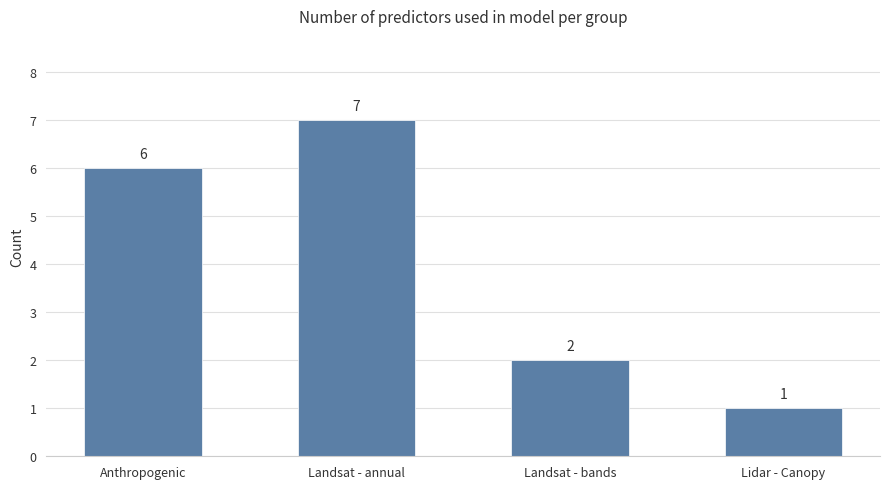

True or false: the data shows 1 at Lidar - Canopy.

True